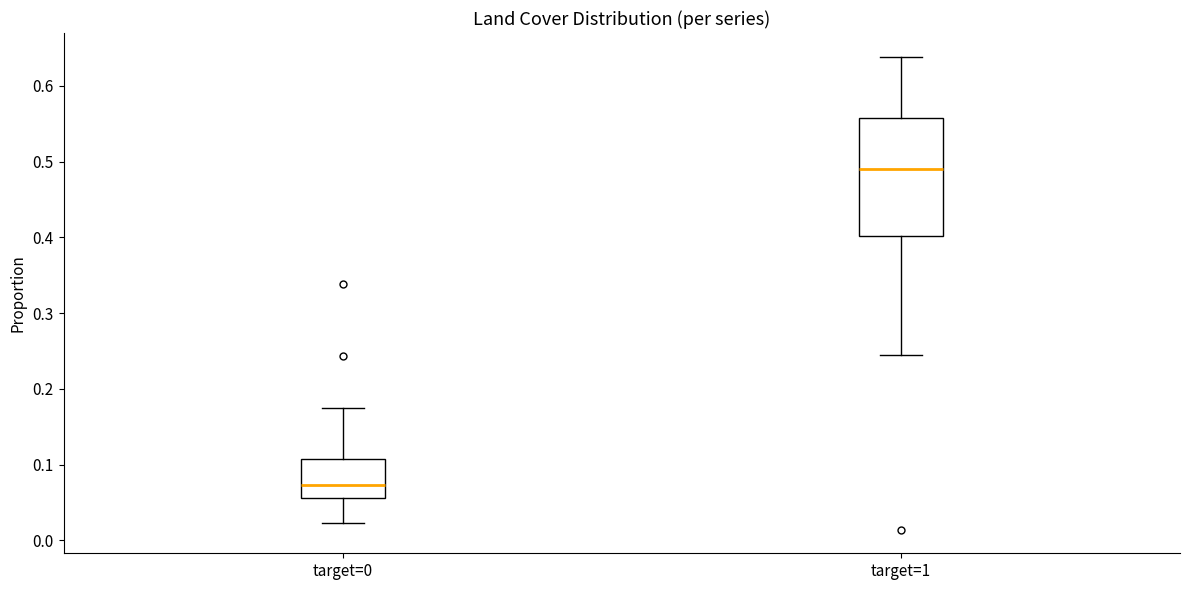

Where is the lower edge of the box for target=0 on the y-axis? The values are not printed on the chart, so give them approximately, as read against the axis.

0.06